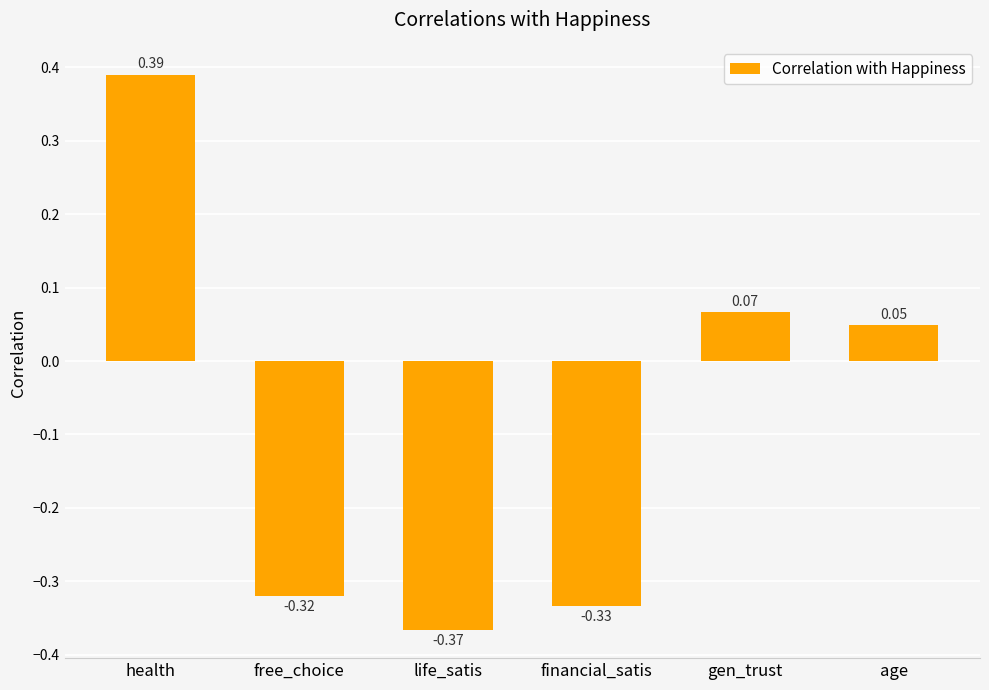

What is the label of the 1st bar from the left?

health